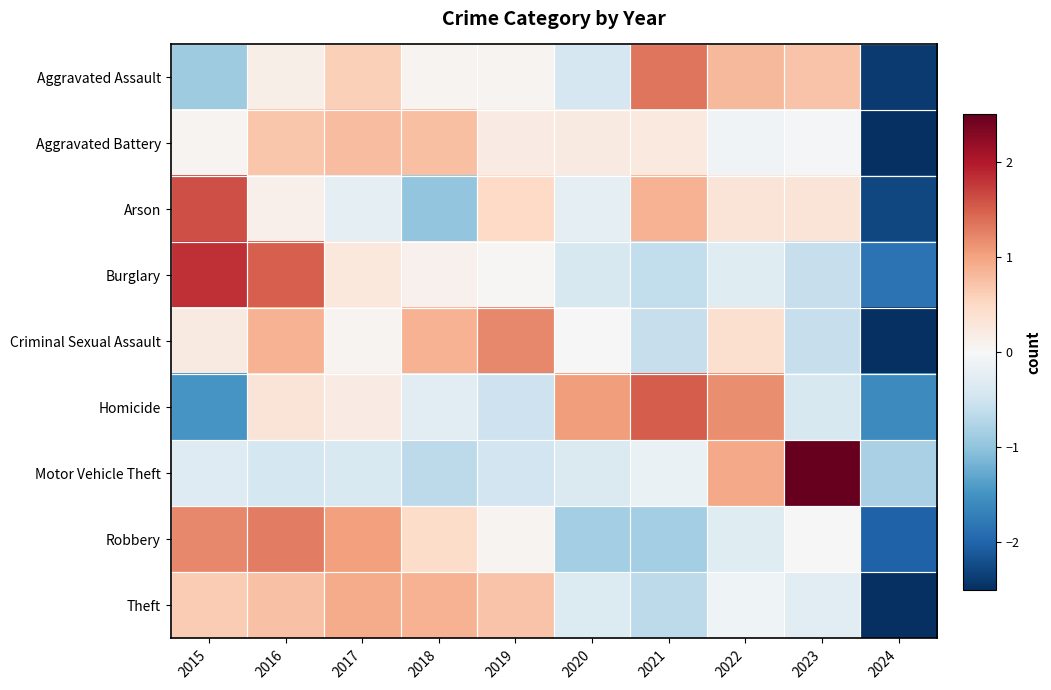

Which has a higher value, 2018 or 2017?

2017